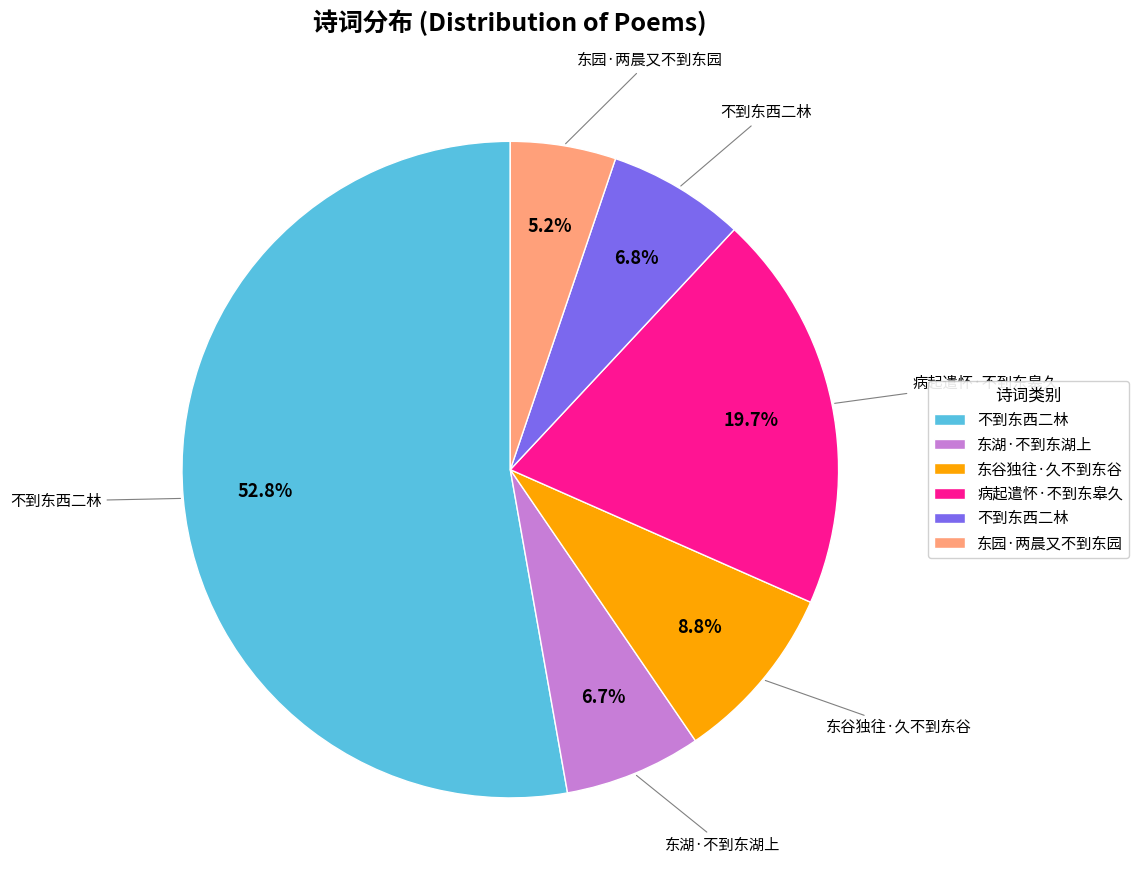

Does any single category account for the majority?

Yes